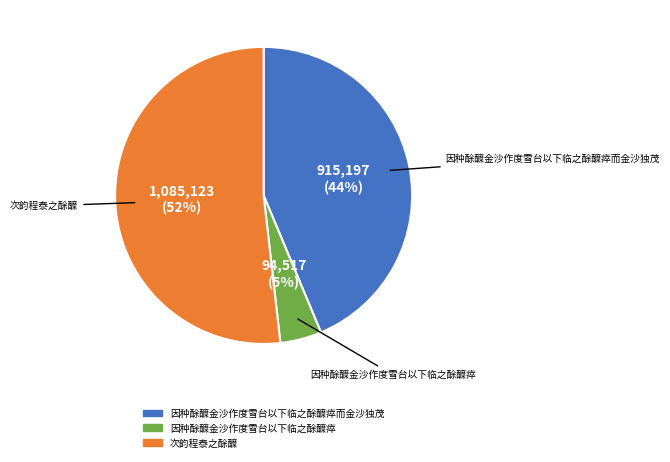

Is there a majority slice in this chart?

Yes